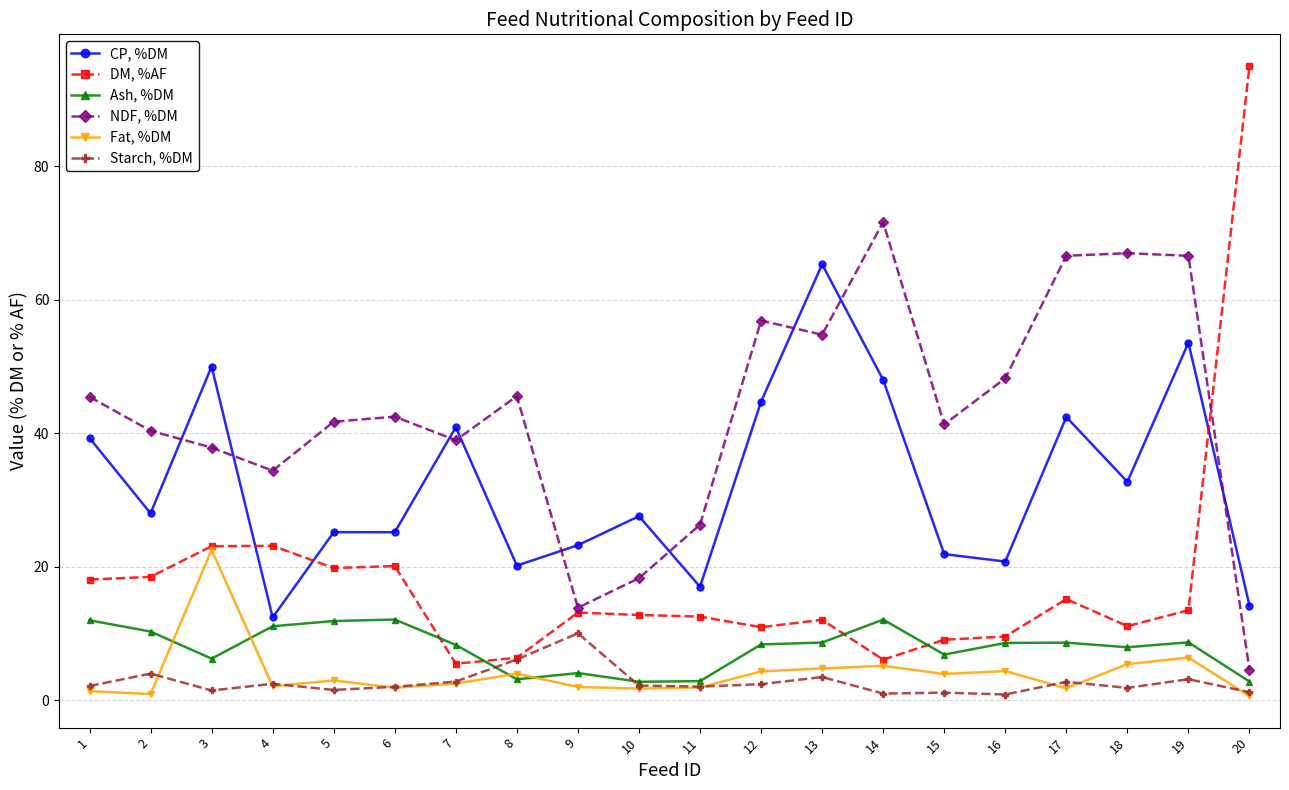

What is the total value across all series at 19?

151.9